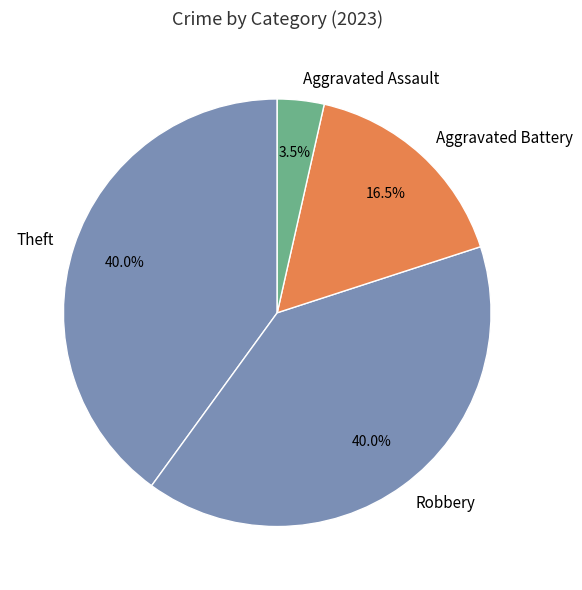

What is the smallest slice in the pie chart?

Aggravated Assault